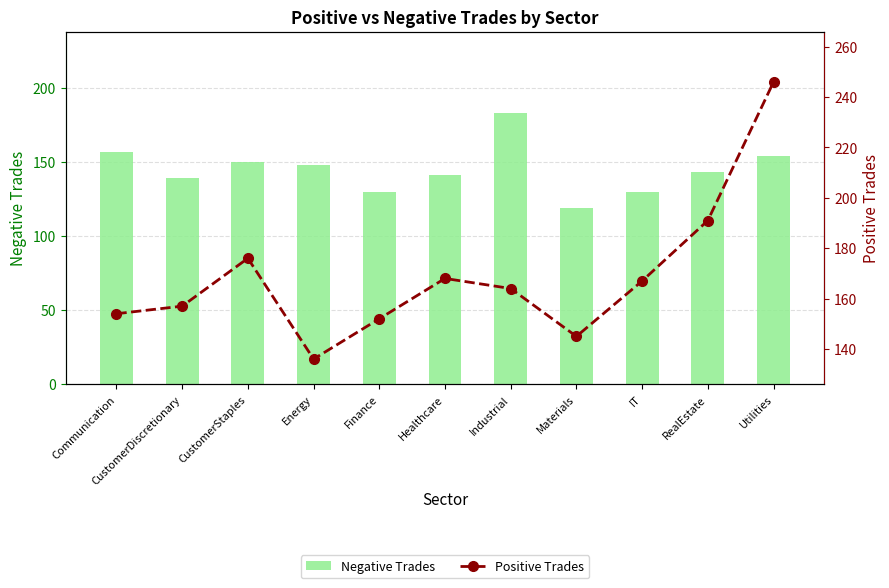

What is the label of the 8th bar from the right?

Energy